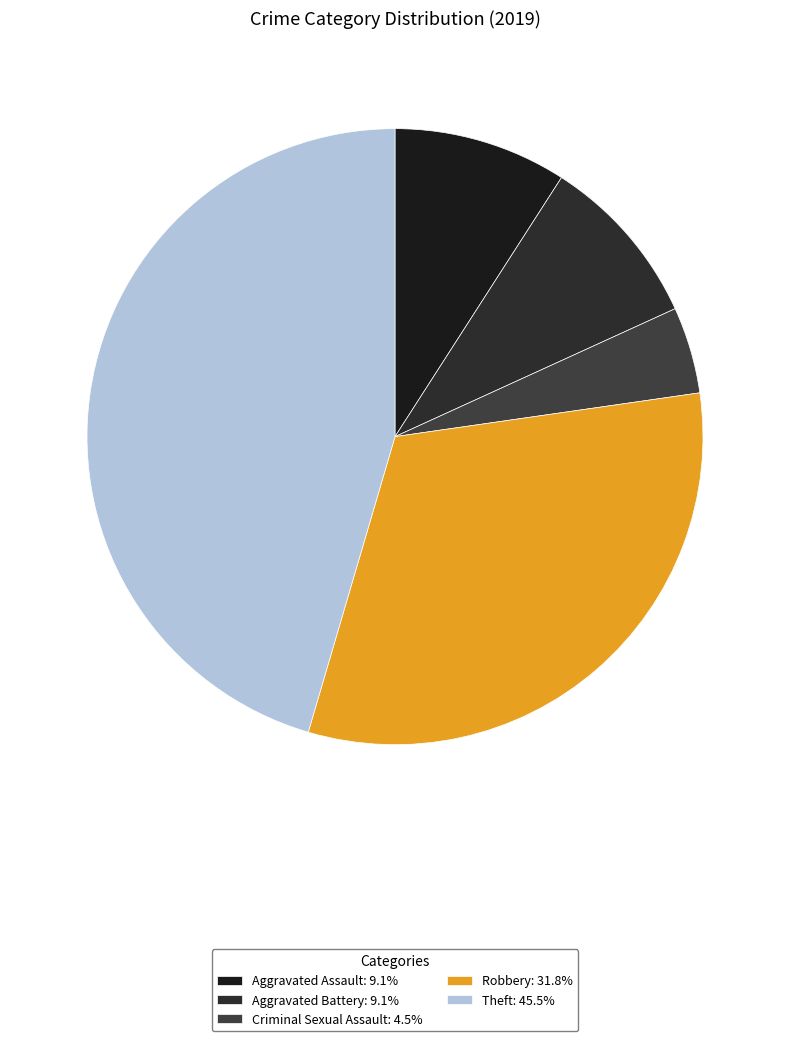

True or false: Criminal Sexual Assault accounts for 17% of the total.

False